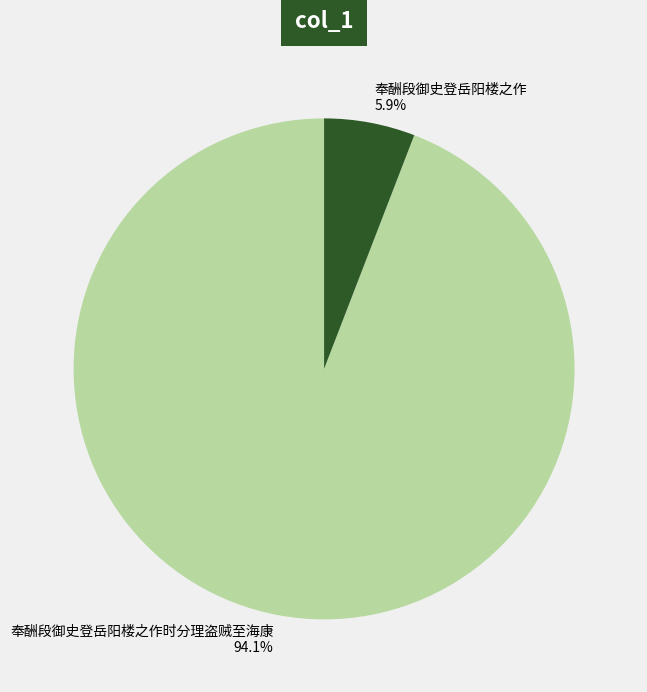

Which slice represents more than half of the pie?

奉酬段御史登岳阳楼之作时分理盗贼至海康